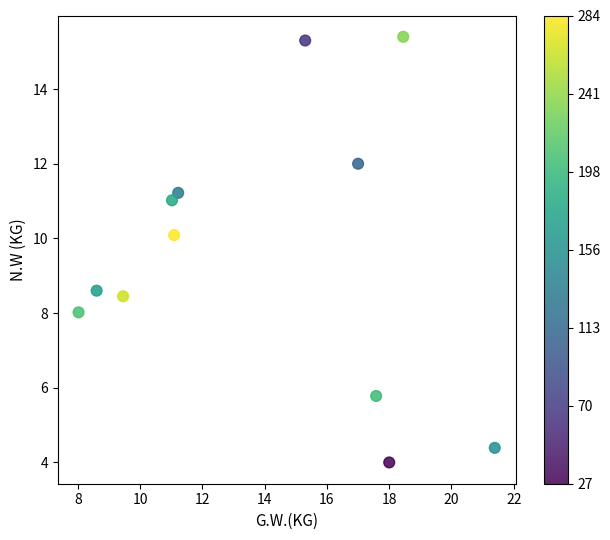

What Y value in the scatter plot is closest to 9?

8.6